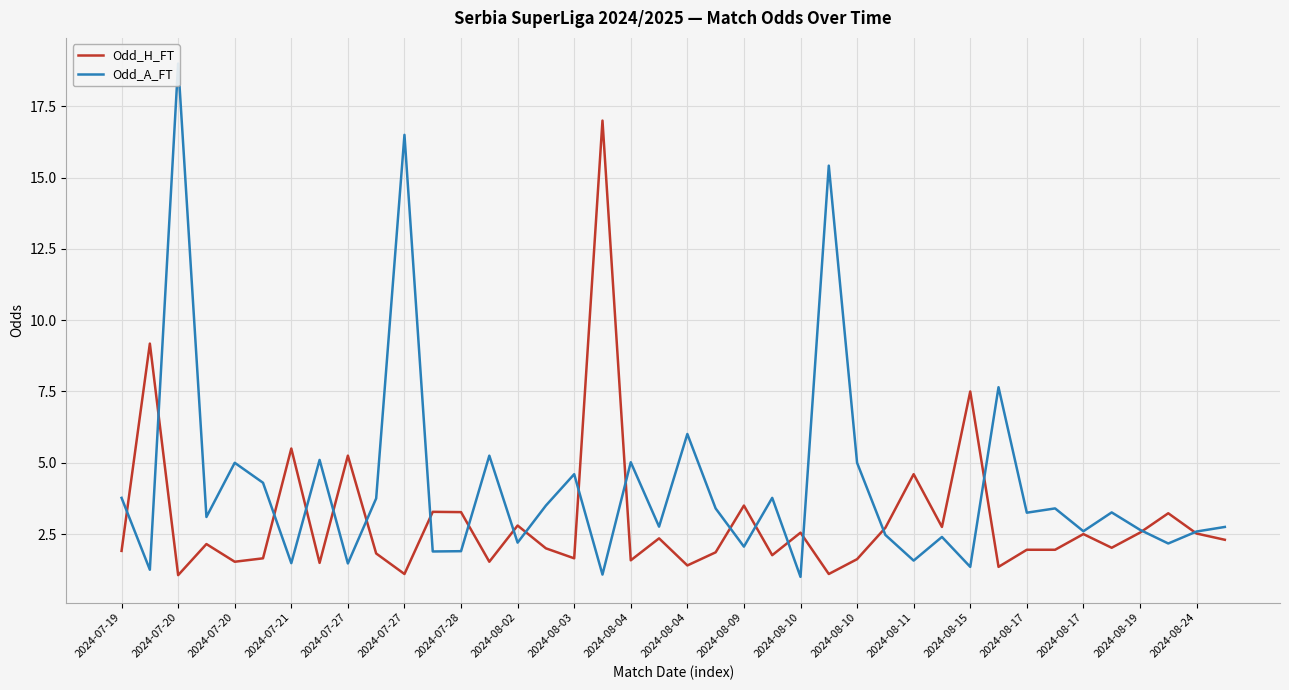

What is the difference between the maximum and minimum values in the Odd_A_FT series?

18.0